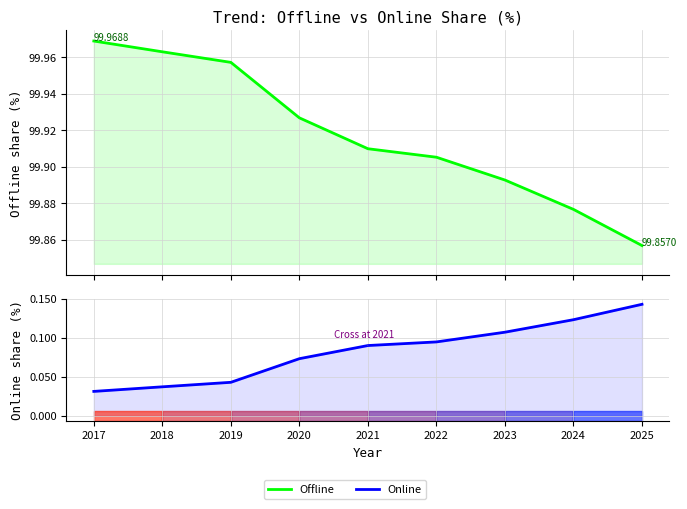

The value of Offline at 2023 is 149.8. True or false?

False